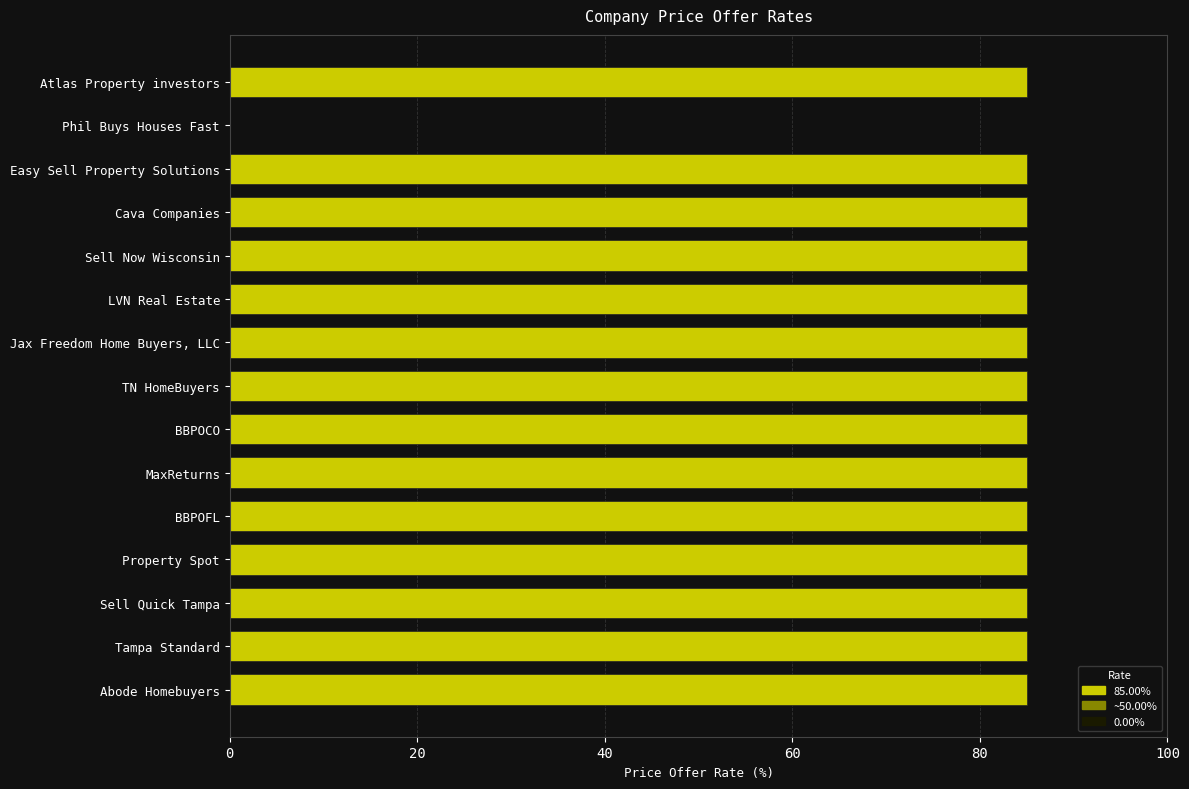

Reading top to bottom, transcribe all the data shown in this chart.

Atlas Property investors=85	Phil Buys Houses Fast=0	Easy Sell Property Solutions=85	Cava Companies=85	Sell Now Wisconsin=85	LVN Real Estate=85	Jax Freedom Home Buyers, LLC=85	TN HomeBuyers=85	BBPOCO=85	MaxReturns=85	BBPOFL=85	Property Spot=85	Sell Quick Tampa=85	Tampa Standard=85	Abode Homebuyers=85